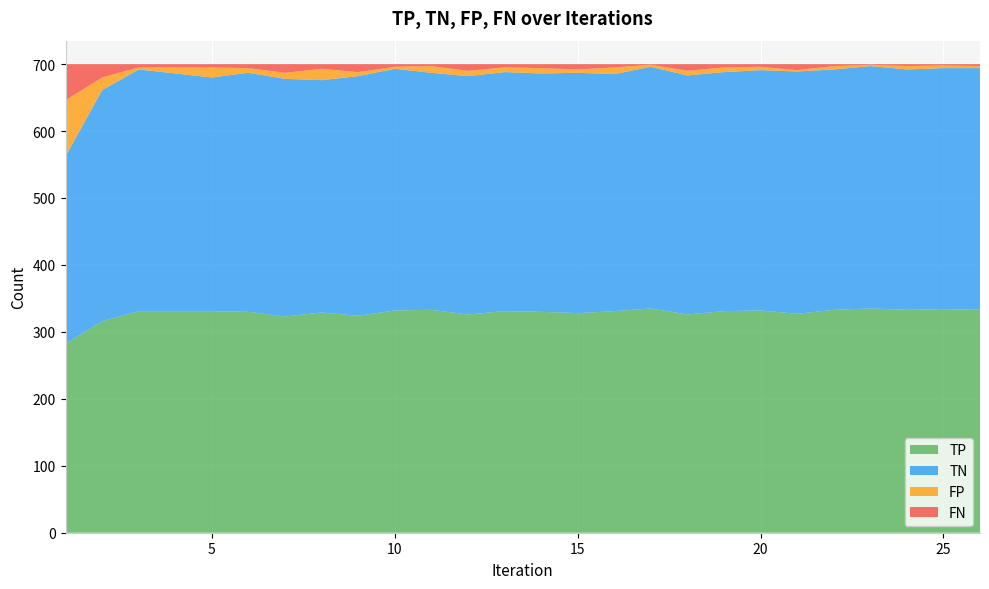

Reading left to right, what are all the values shown in this chart?

TP: 1=282	2=316	3=331	4=331	5=331	6=330	7=323	8=329	9=324	10=332	11=333	12=326	13=331	14=330	15=328	16=331	17=335	18=326	19=331	20=332	21=327	22=333	23=335	24=333	25=334	26=333
TN: 1=280	2=345	3=361	4=355	5=349	6=357	7=355	8=347	9=358	10=361	11=354	12=356	13=357	14=356	15=359	16=354	17=361	18=357	19=357	20=359	21=362	22=359	23=362	24=359	25=360	26=361
FP: 1=84	2=19	3=3	4=9	5=15	6=7	7=9	8=17	9=6	10=3	11=10	12=8	13=7	14=8	15=5	16=10	17=3	18=7	19=7	20=5	21=2	22=5	23=2	24=5	25=4	26=3
FN: 1=54	2=20	3=5	4=5	5=5	6=6	7=13	8=7	9=12	10=4	11=3	12=10	13=5	14=6	15=8	16=5	17=1	18=10	19=5	20=4	21=9	22=3	23=1	24=3	25=2	26=3